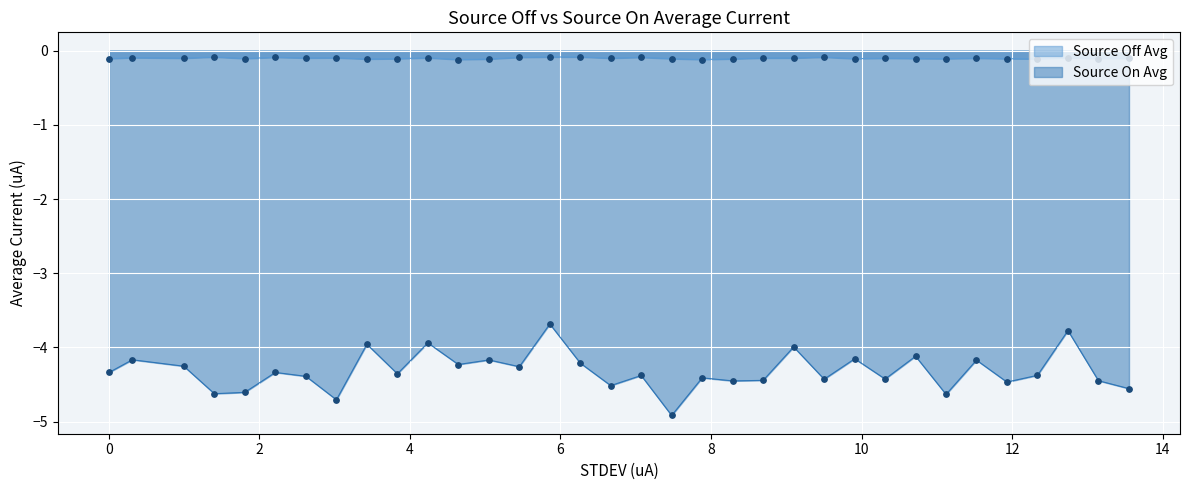

Which series has the largest range (max minus min)?

Source On Avg